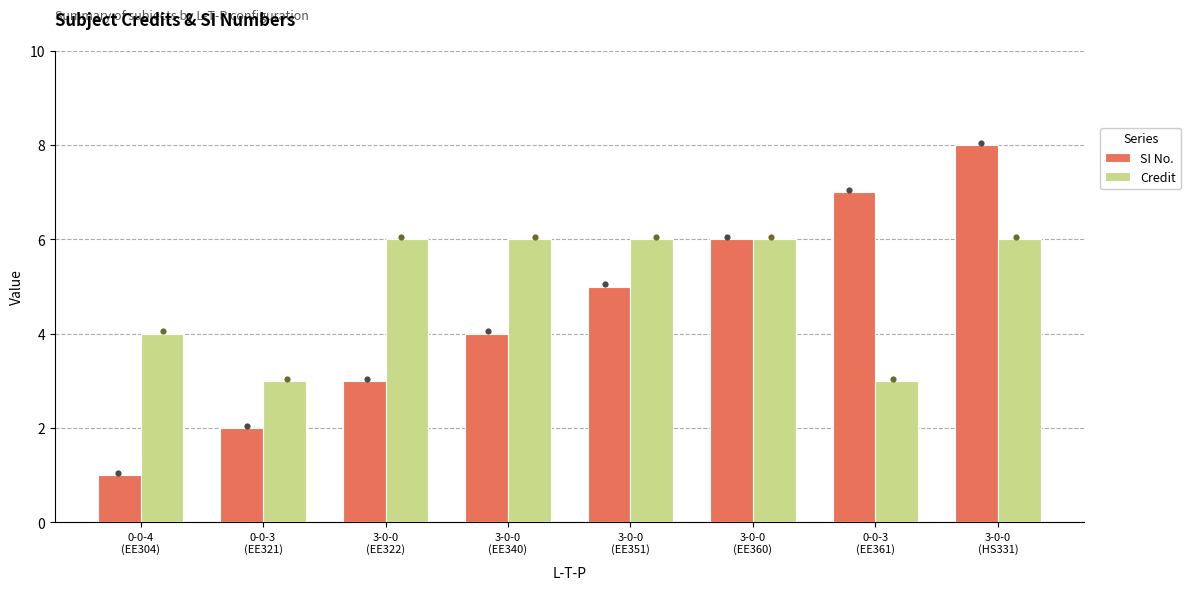

Which series has the largest total across all categories?

Credit